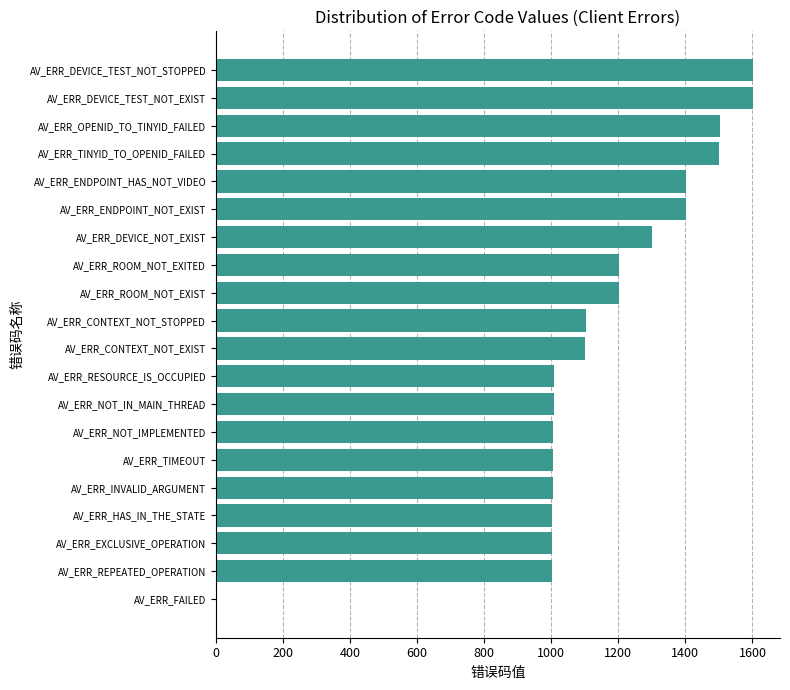

What is the maximum value shown in the chart?

1602